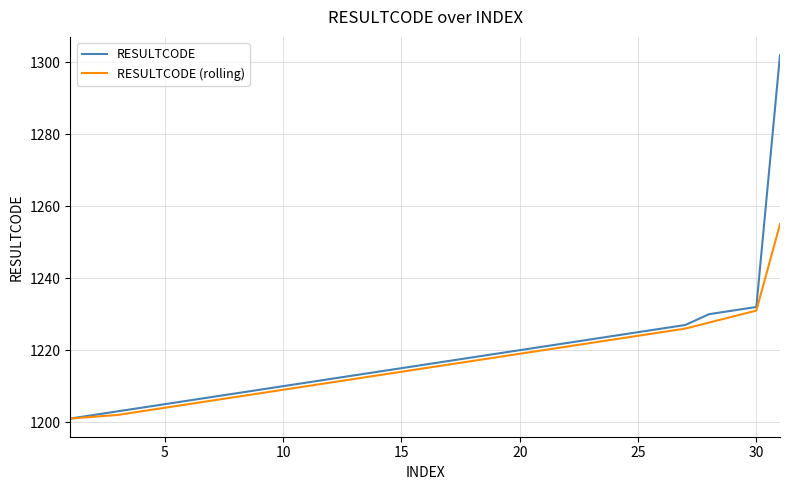

What are all the series names shown in the legend?

RESULTCODE, RESULTCODE (rolling)